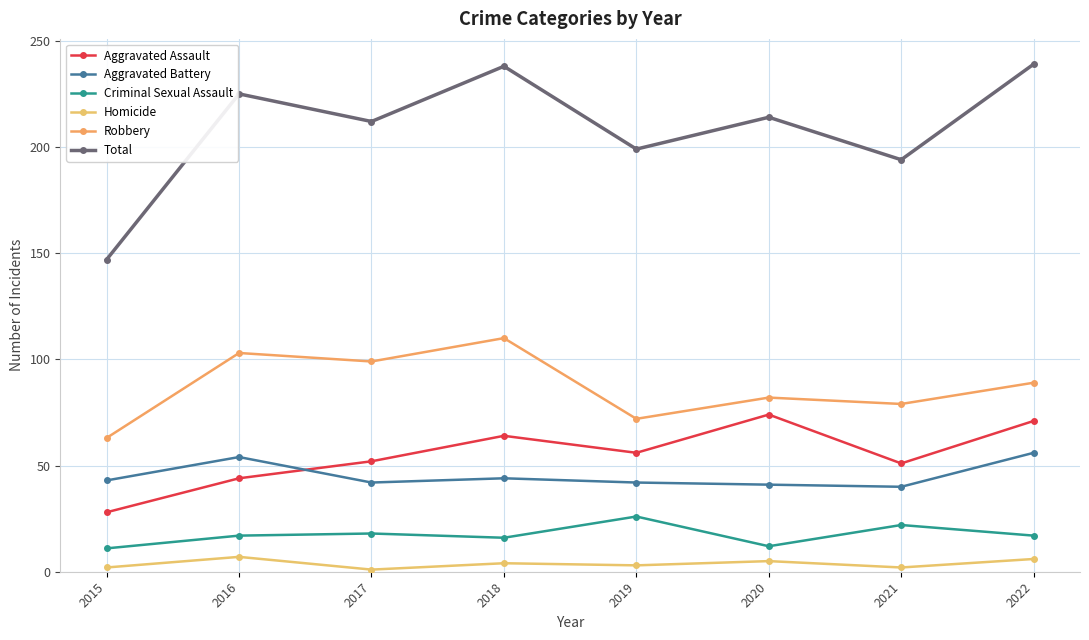

True or false: Robbery and Total intersect in this chart.

False